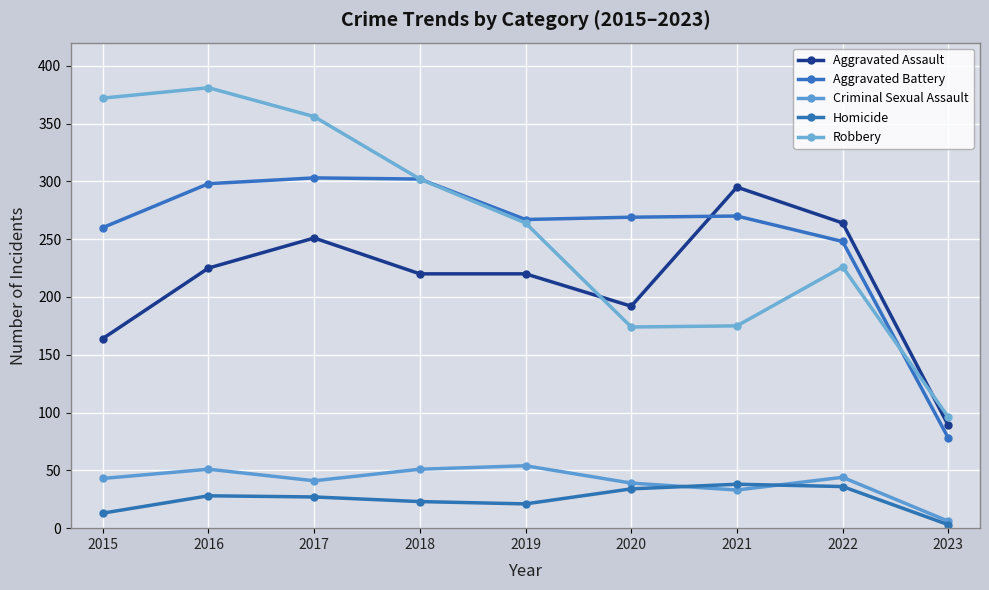

At which category does Aggravated Battery reach its first local valley?

2019